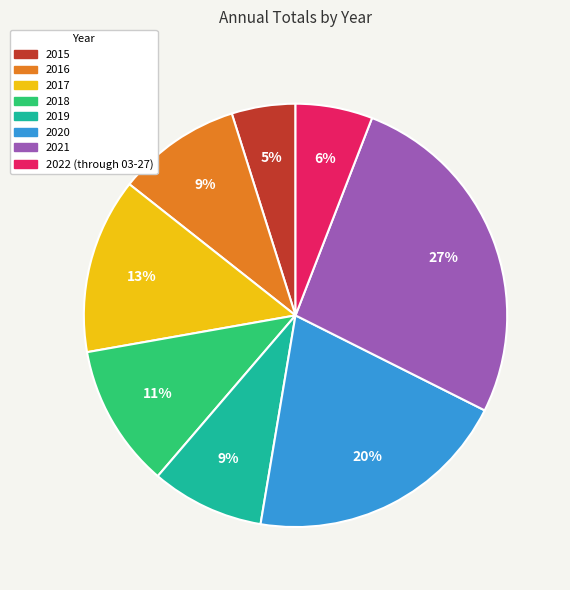

To the nearest percent, what percentage of the pie is 2018?

11%